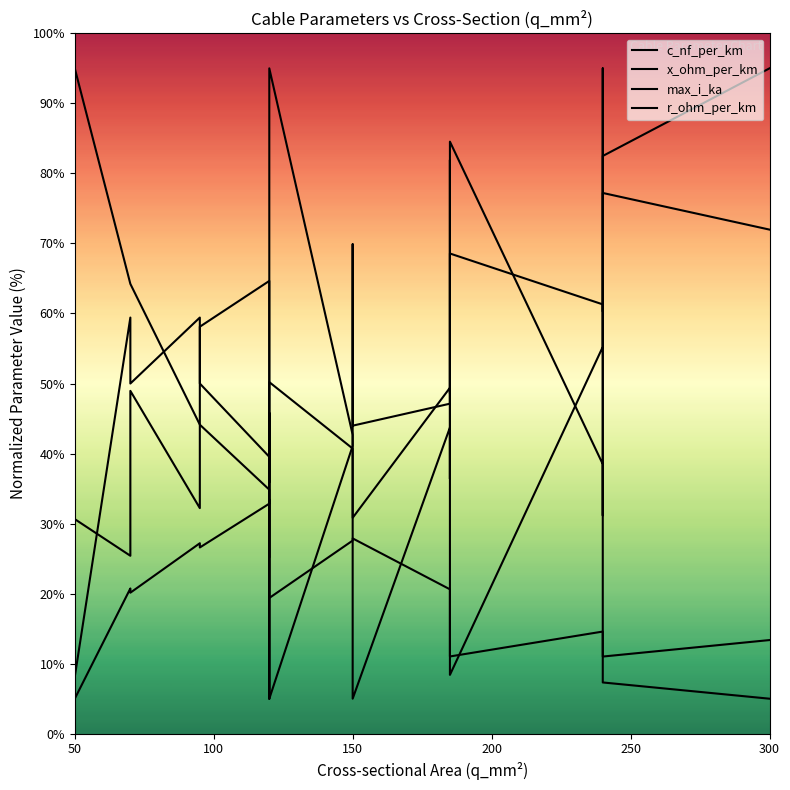

Does the chart have visible grid lines?

No